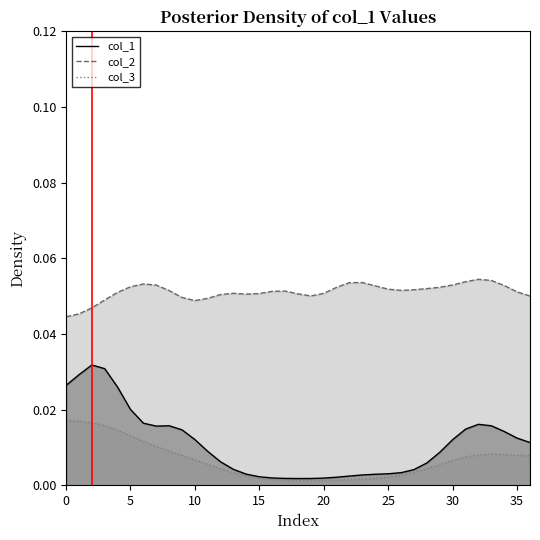

What are all the series names shown in the legend?

col_1 line, col_2 line, col_3 line